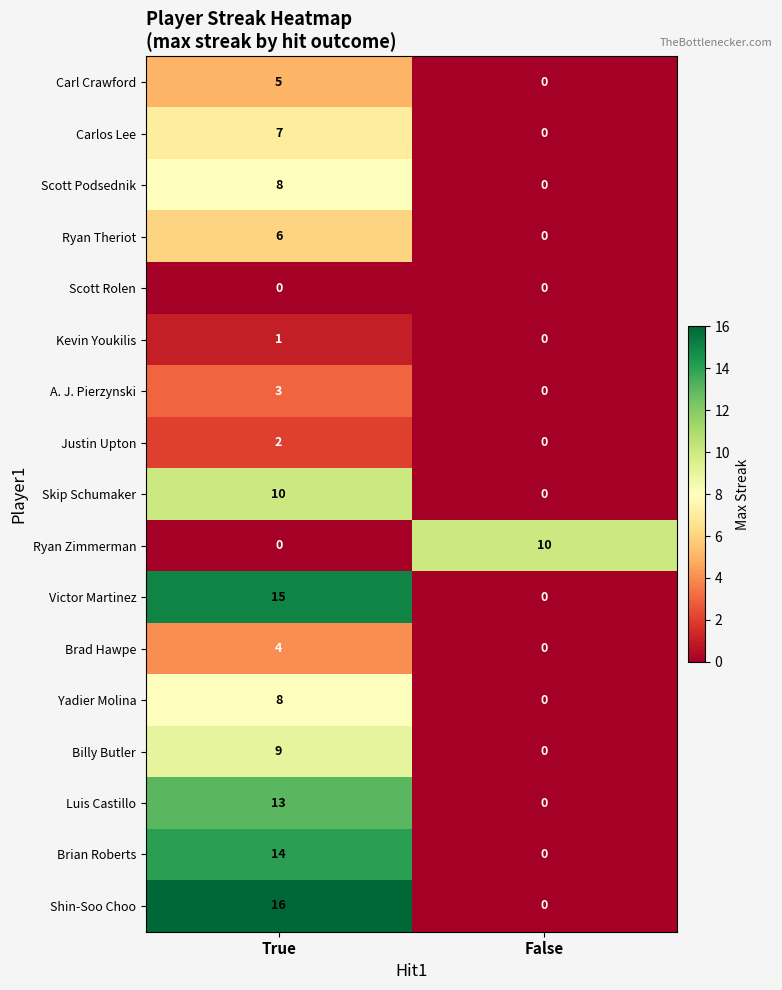

Which series has the largest total across all categories?

Shin-Soo Choo